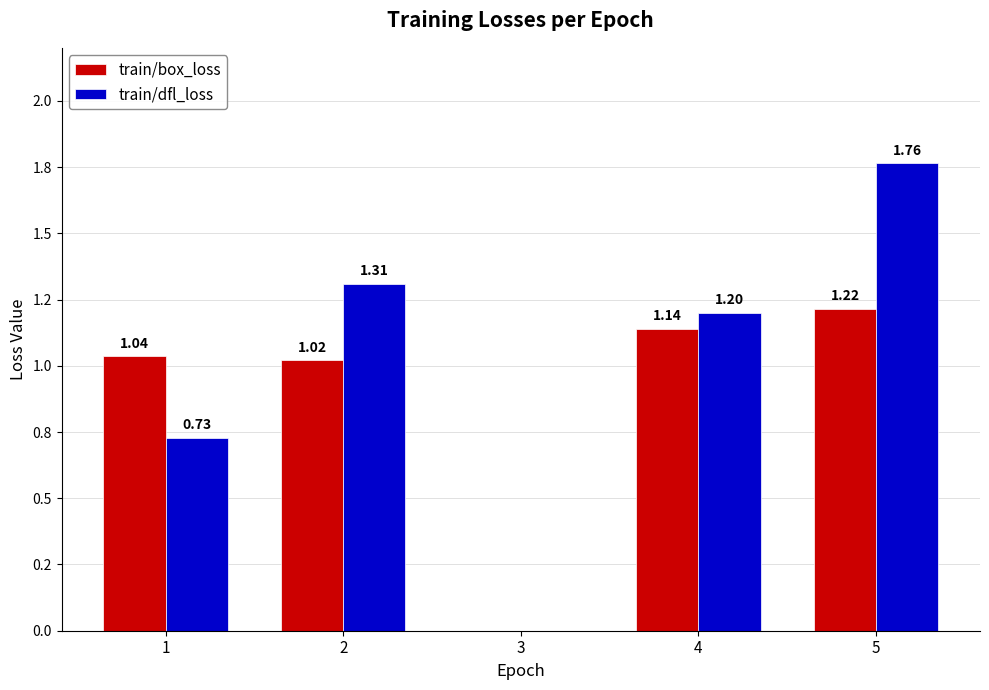

What is the difference between the second highest and second lowest values in the train/dfl_loss series?

0.6